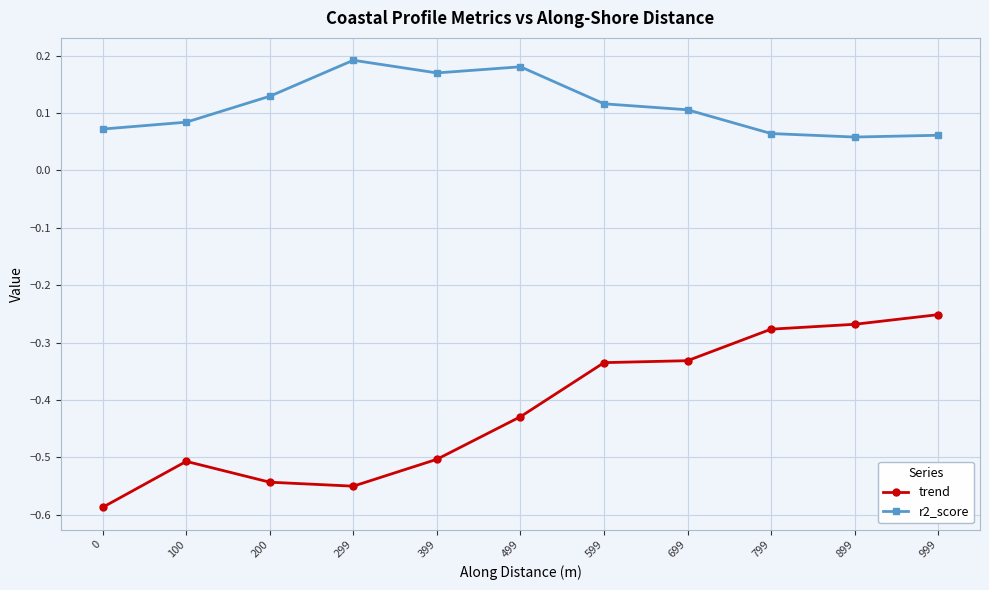

Which series changed the most between 299 and 899?

trend